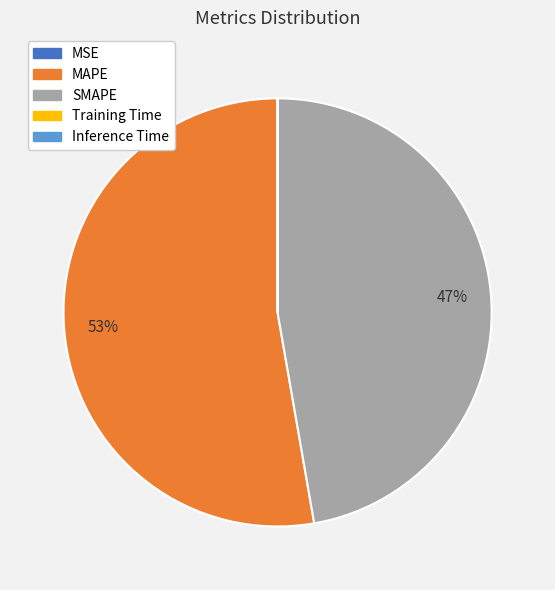

What is the largest slice in the pie chart?

MAPE